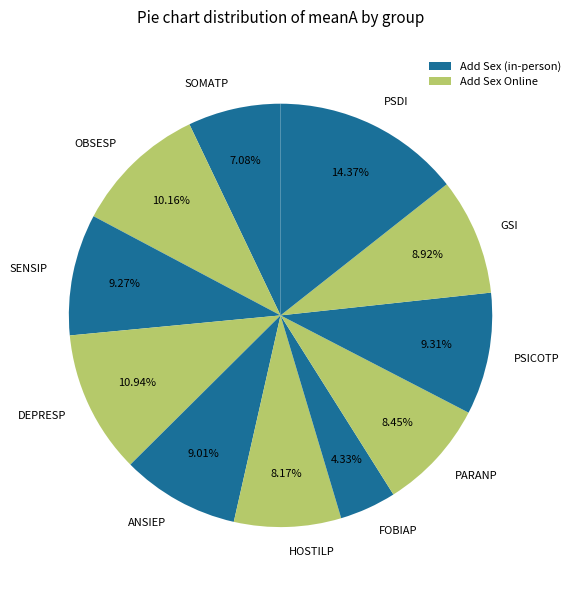

To the nearest percent, what is the difference between the largest and smallest slice percentages?

10%